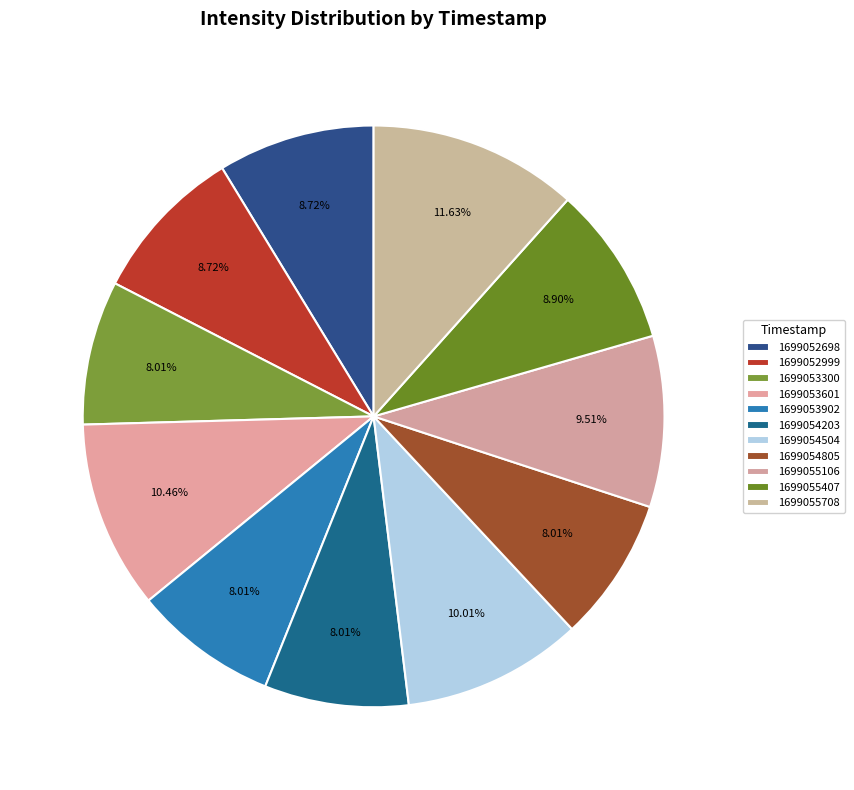

To the nearest percent, what portion does 1699052999 represent?

9%